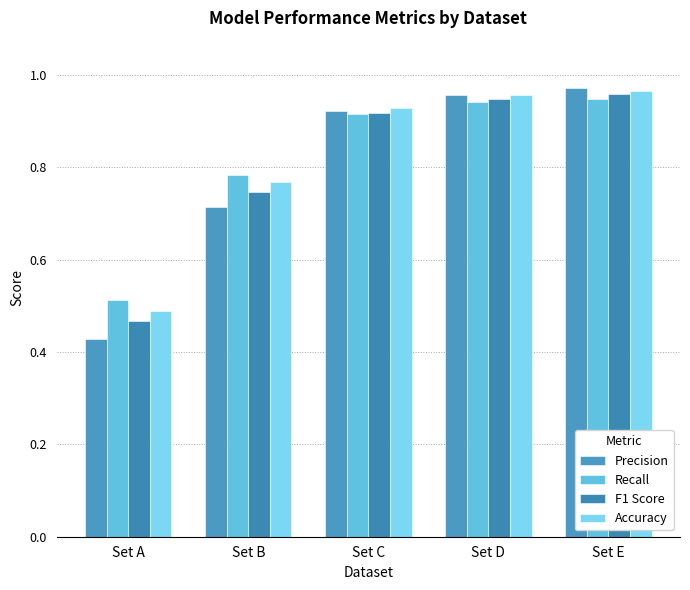

Does the chart contain stacked bars?

No